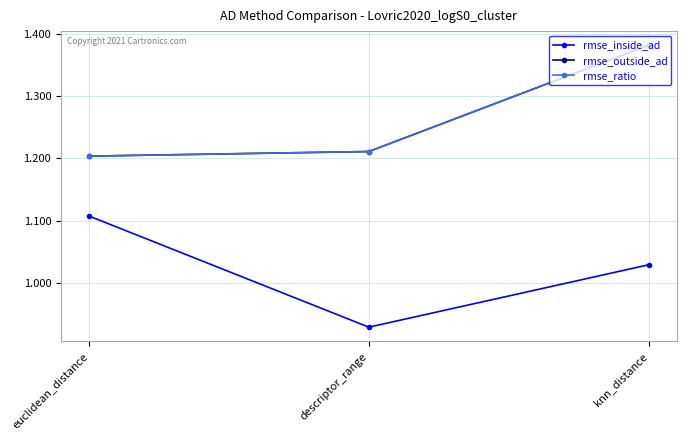

What is the difference between the maximum and second lowest values in the rmse_inside_ad series?

0.1